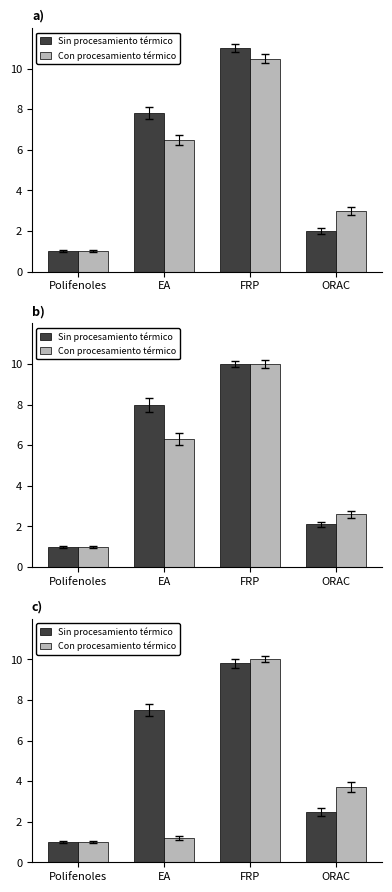

At which label does Sin procesamiento térmico first exceed 7?

EA